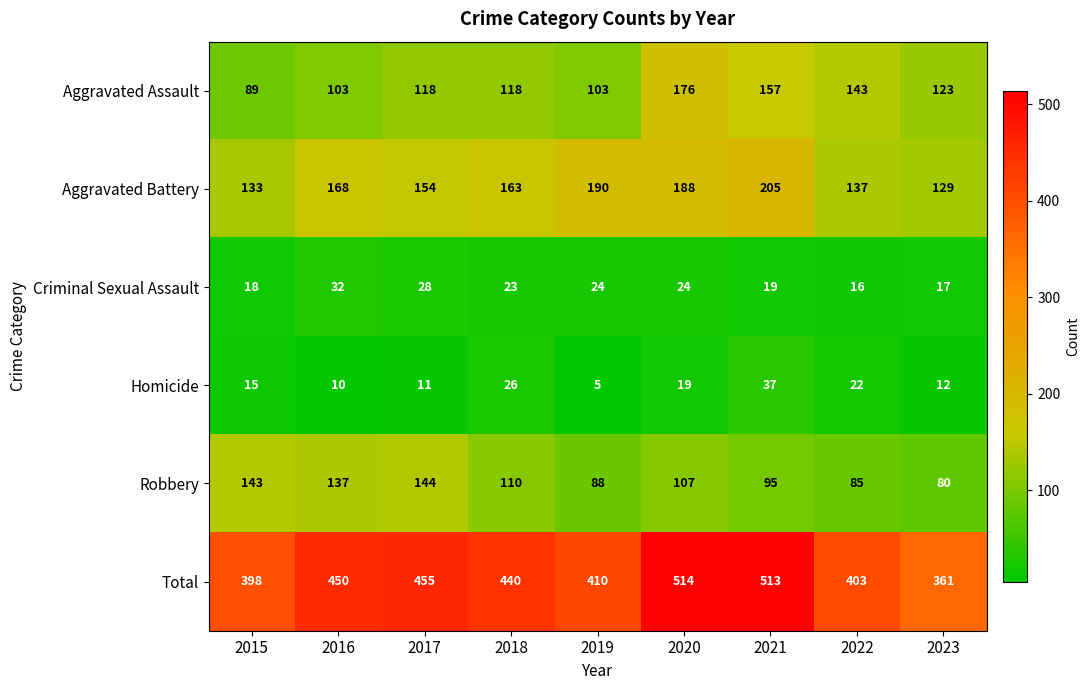

Count the number of data series in this chart.

6